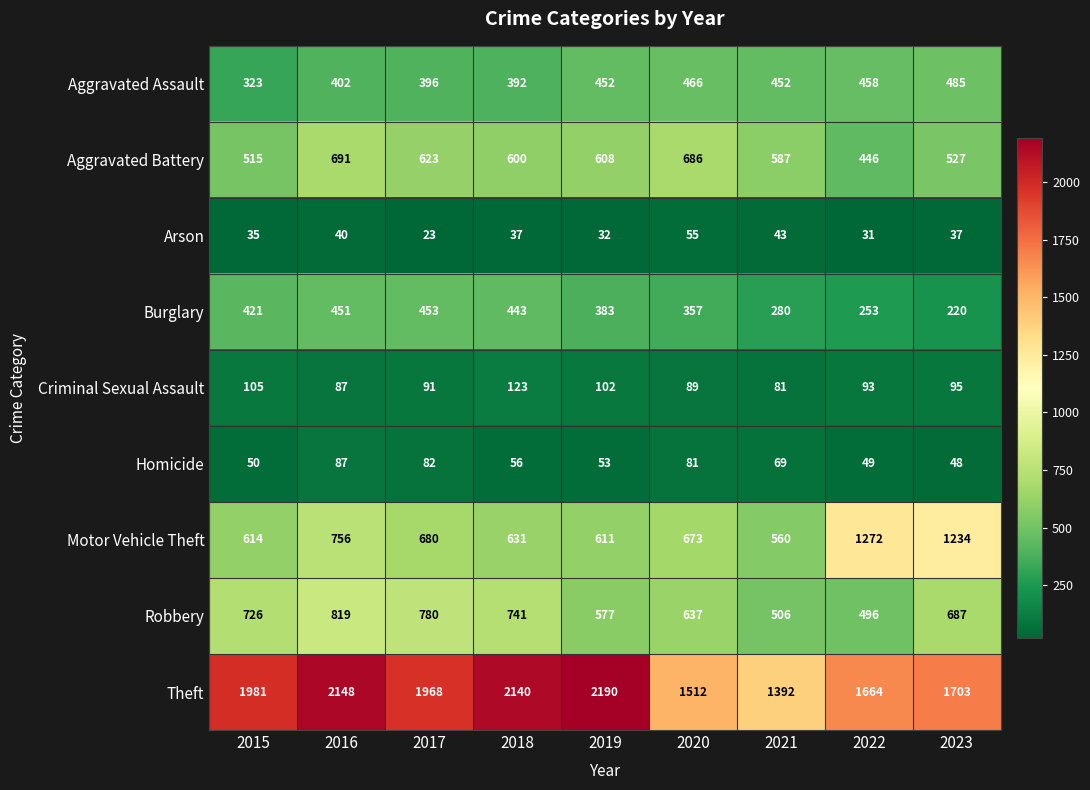

True or false: Robbery has a value of 433 at 2018.

False